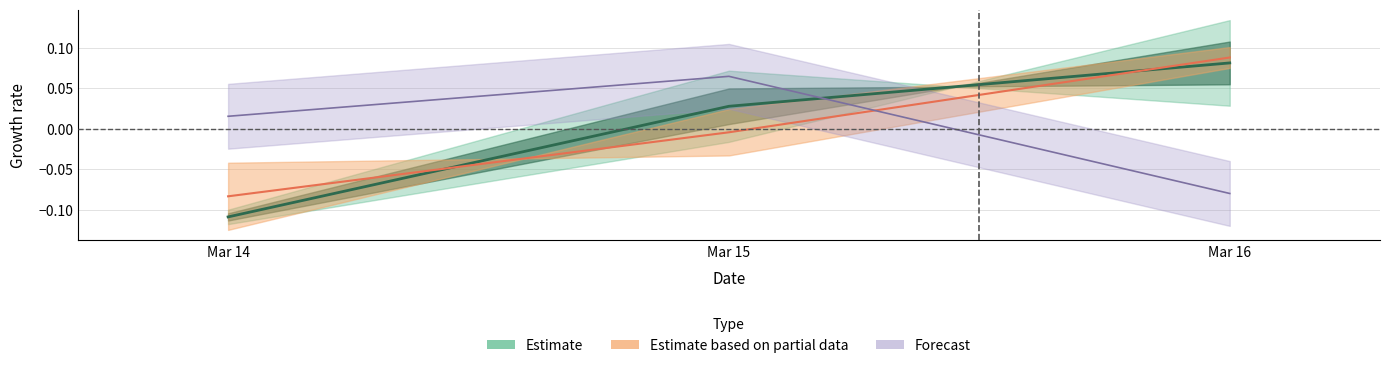

At how many categories does at least one series exceed 0?

3